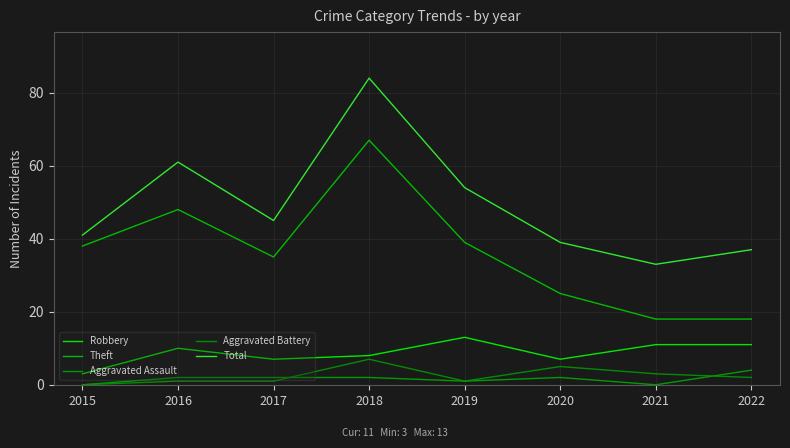

At 2015, list the series in order from smallest to largest.

Aggravated Assault, Aggravated Battery, Robbery, Theft, Total